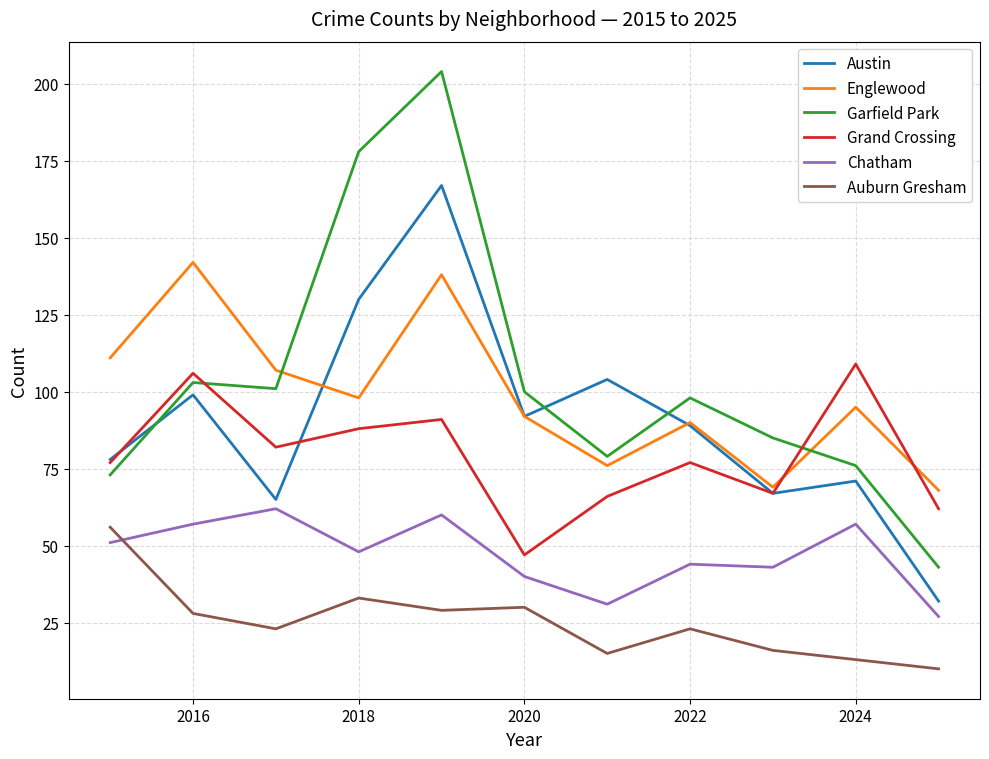

What is the average value of the Chatham series?

47